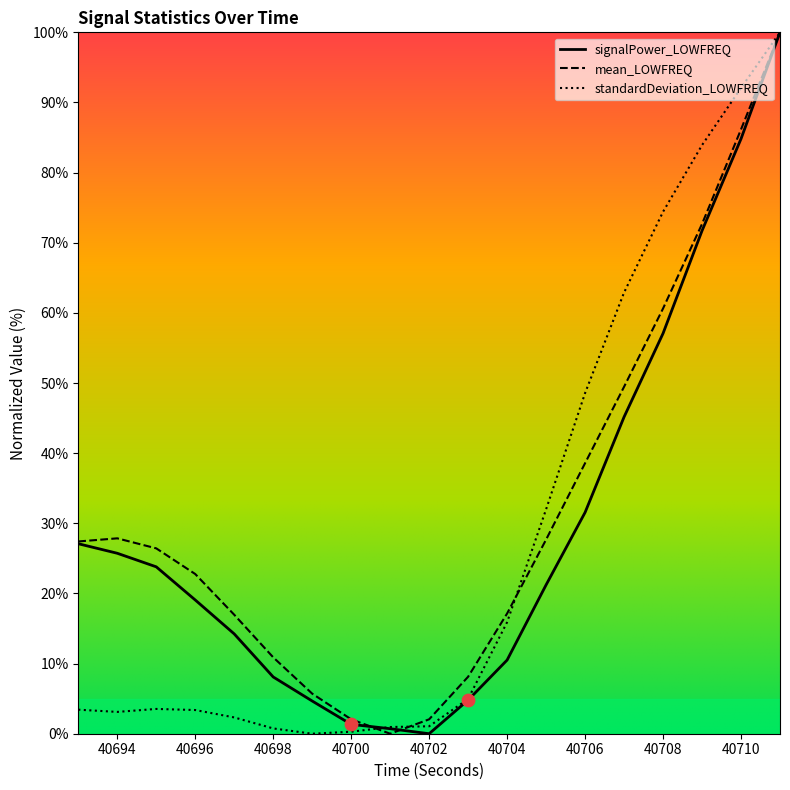

What are all the series names shown in the legend?

signalPower_LOWFREQ, mean_LOWFREQ, standardDeviation_LOWFREQ